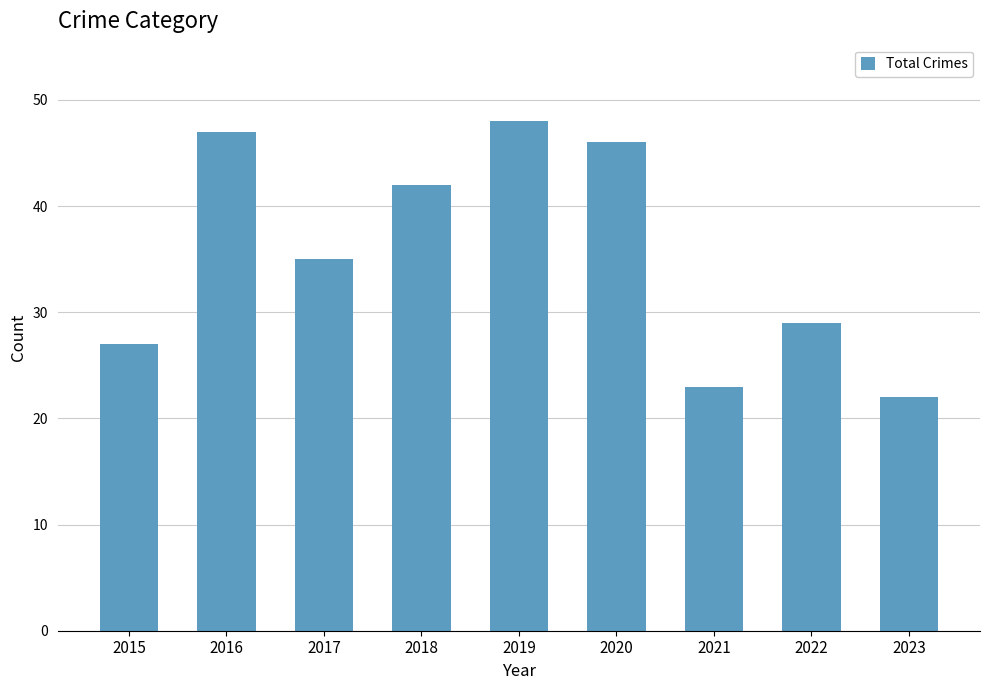

How many distinct data groups are displayed?

1